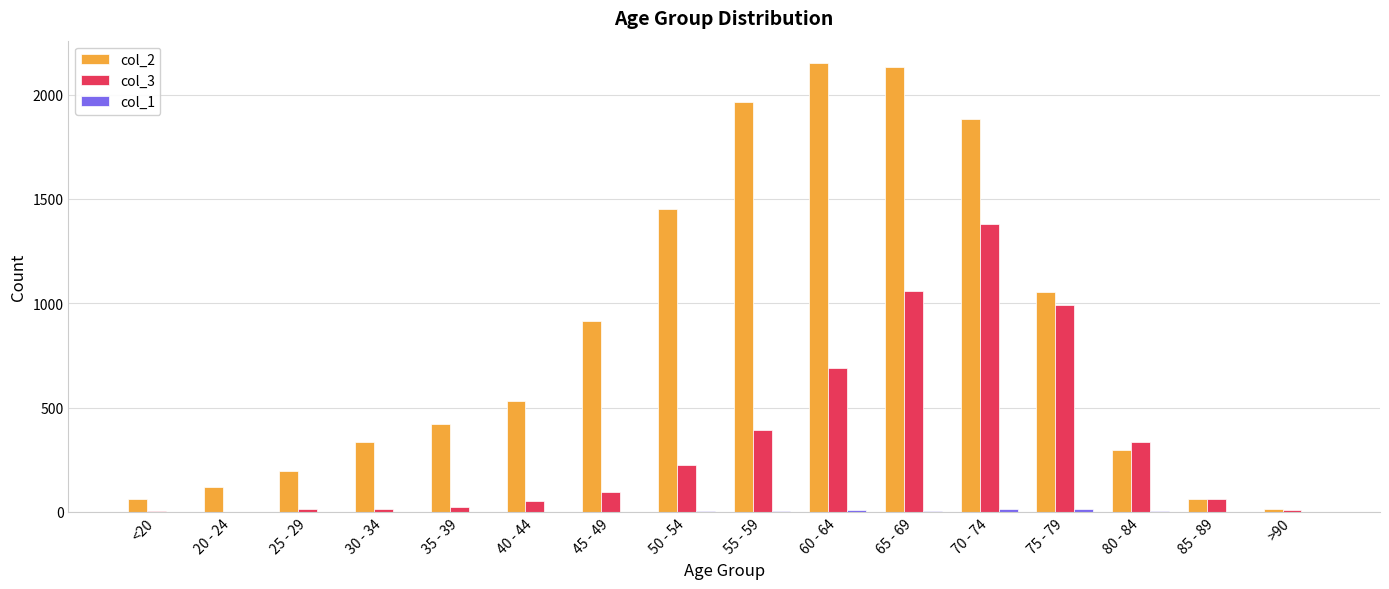

What is the total value across all series at 65 - 69?

3193